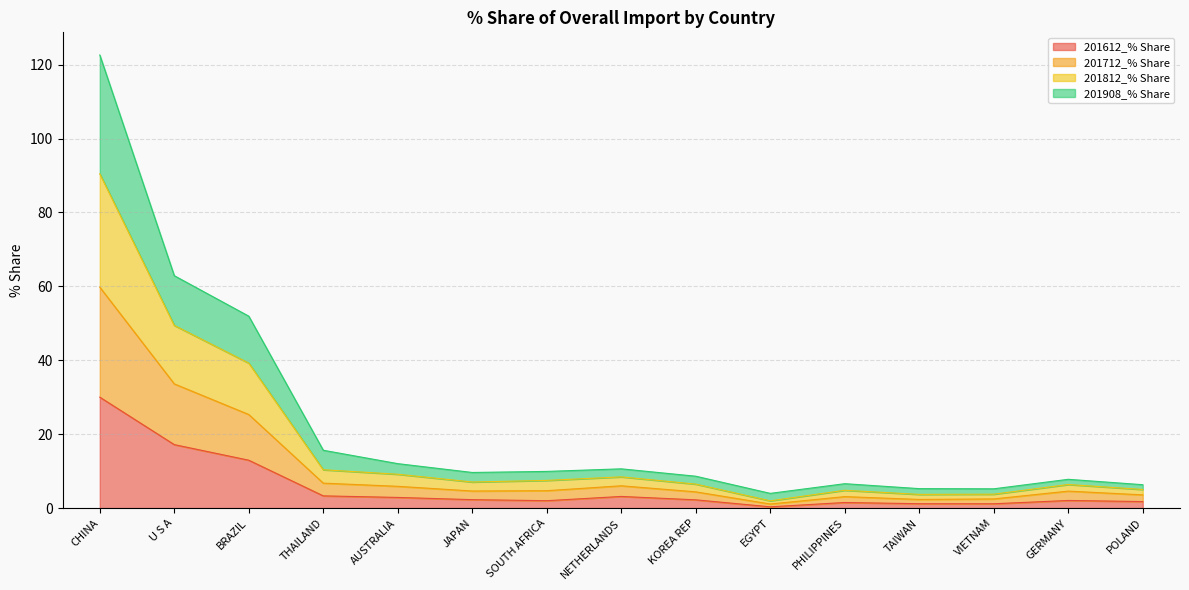

Where is the first local maximum for 201812_% Share?

NETHERLANDS